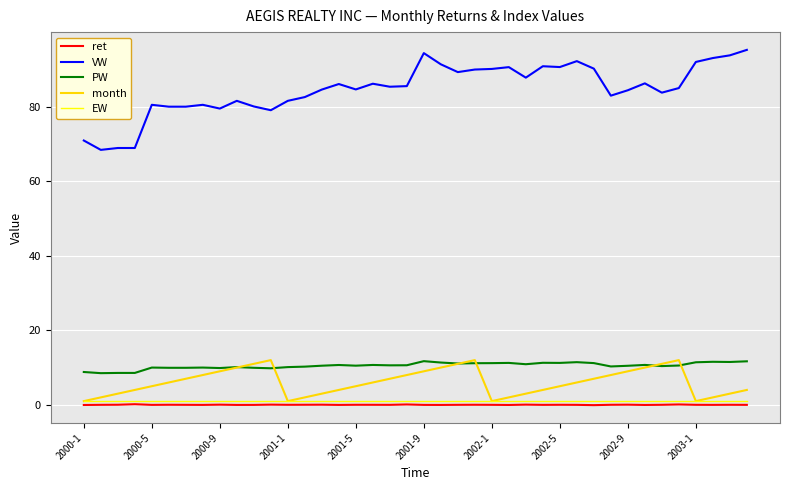

True or false: ret and VW cross at least once.

False